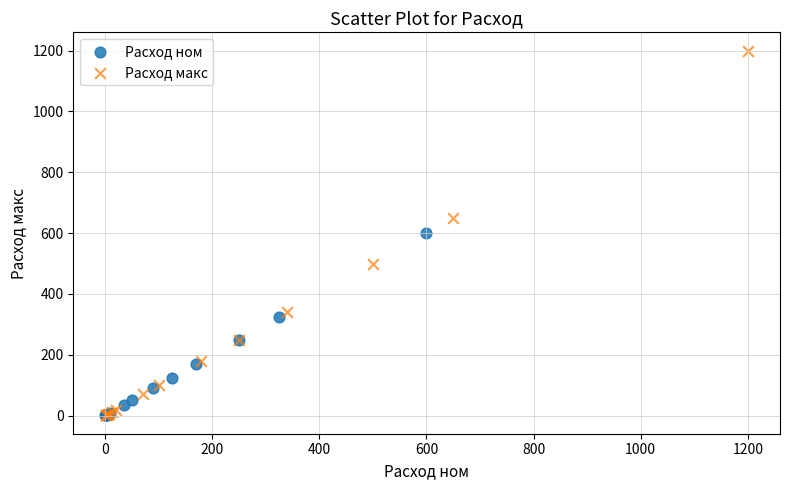

Which series has the widest spread of Y values?

Расход макс